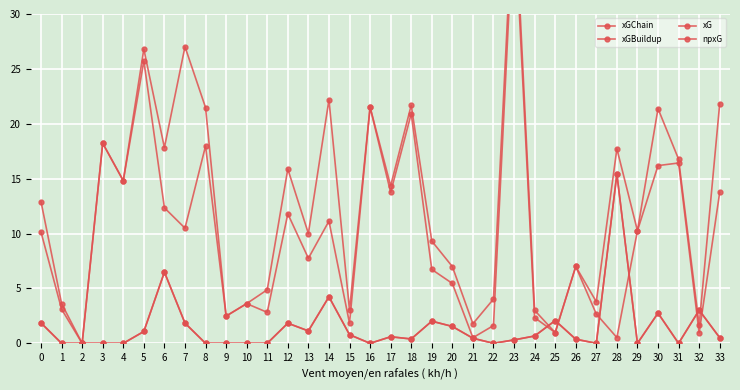

True or false: xGChain has more than 0 interior local peaks.

True